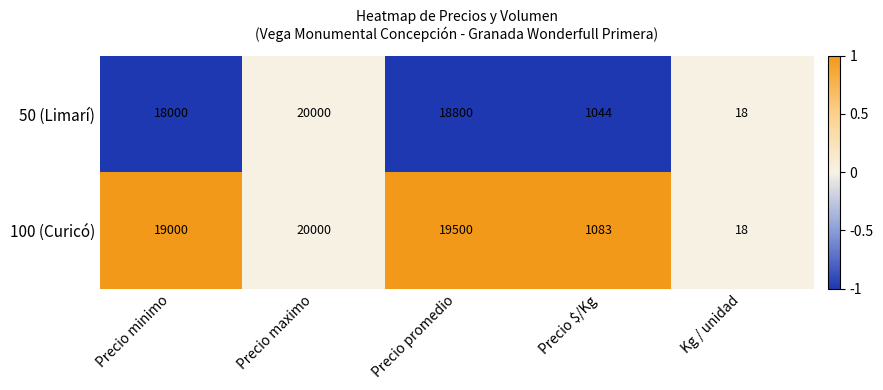

What is the difference between the maximum and minimum values in the 50 (Limarí) series?

19982